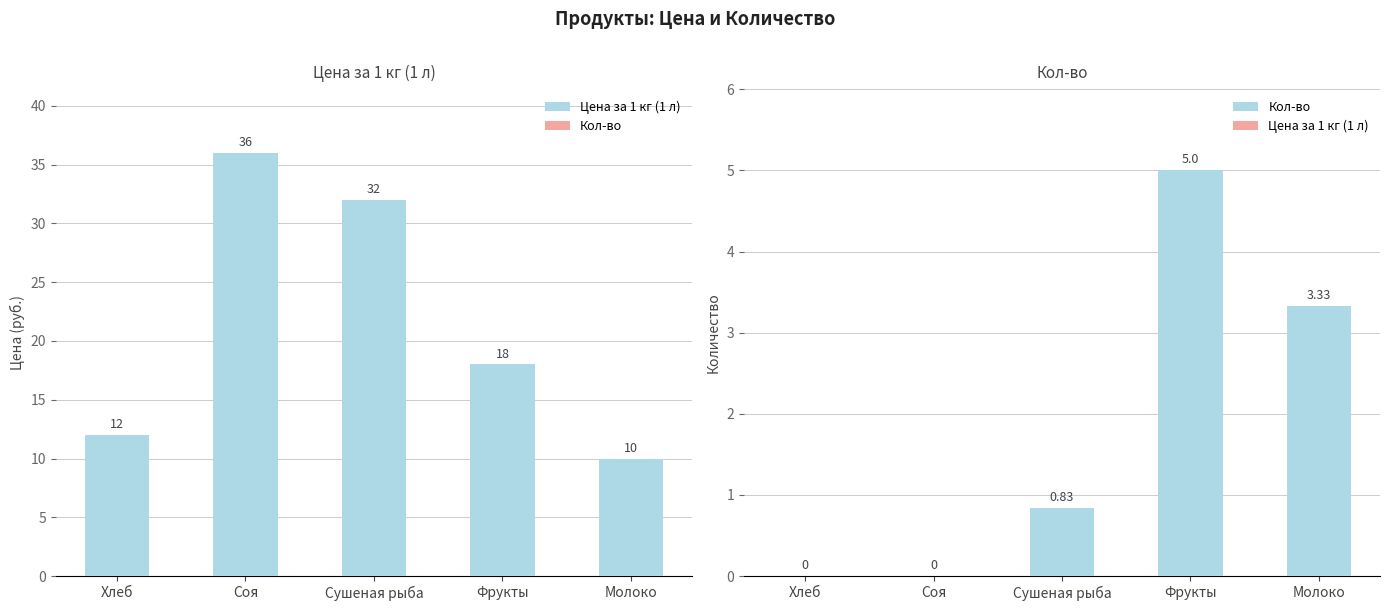

What position from the right is Соя?

4